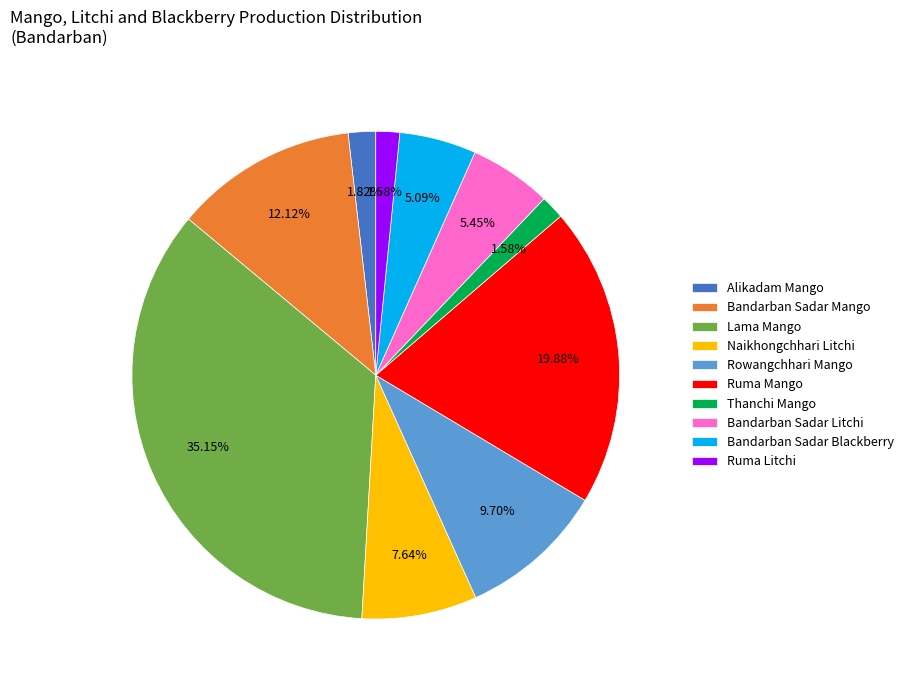

Approximately how many times larger is the value at Ruma Mango compared to Bandarban Sadar Mango?

1.6